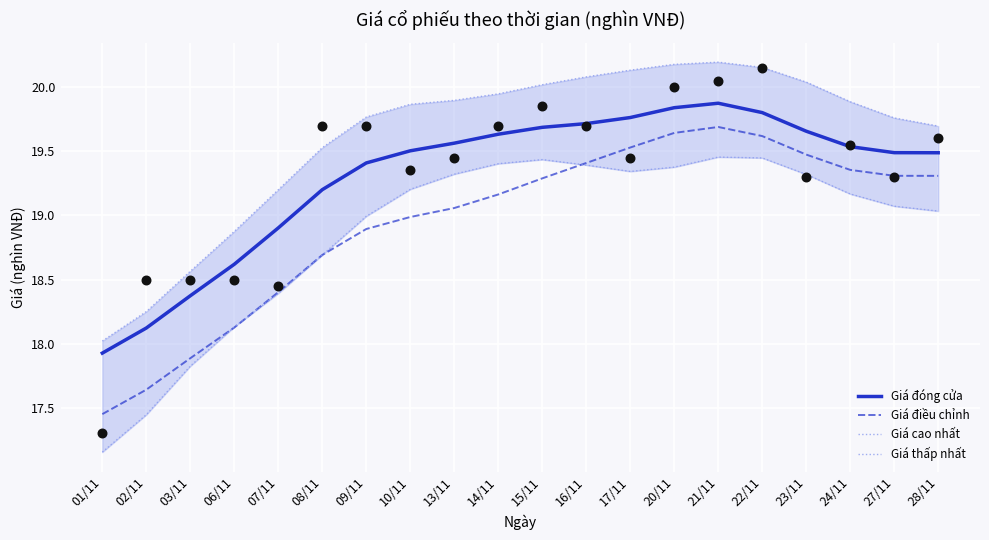

At how many categories does at least one series exceed 18?

20